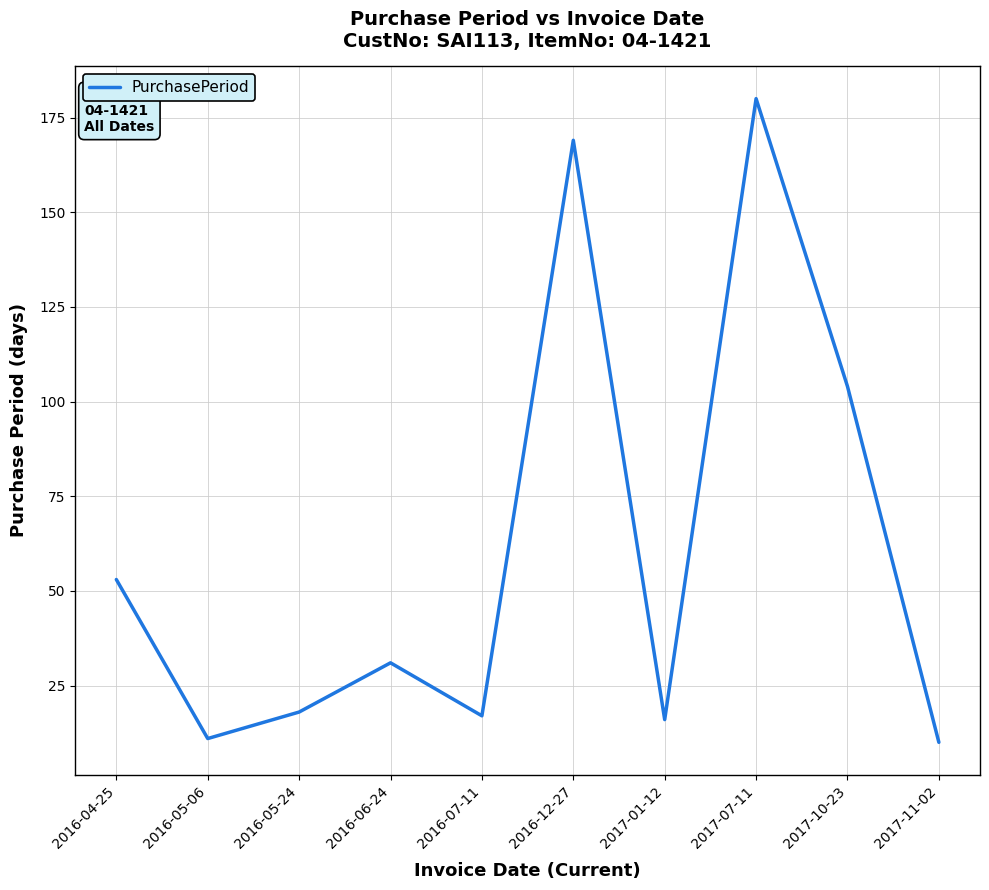

What position from the right is 2016-05-06?

9